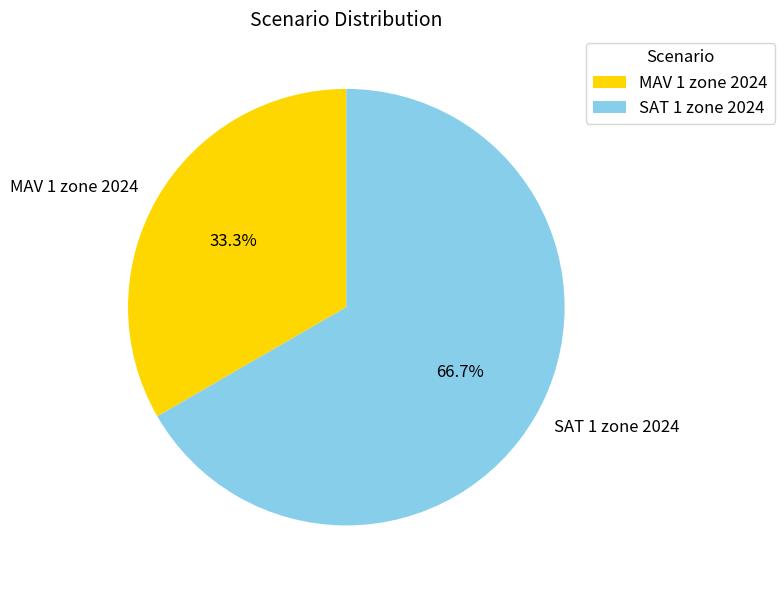

To the nearest percent, what percentage of the pie is MAV 1 zone 2024?

33%